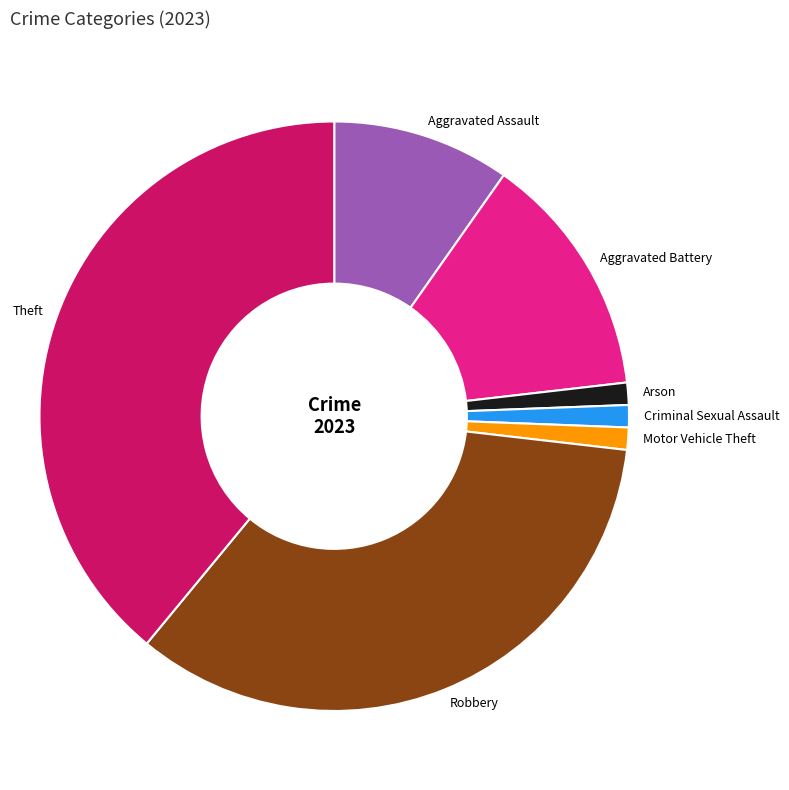

Which category has the biggest portion of the pie?

Theft